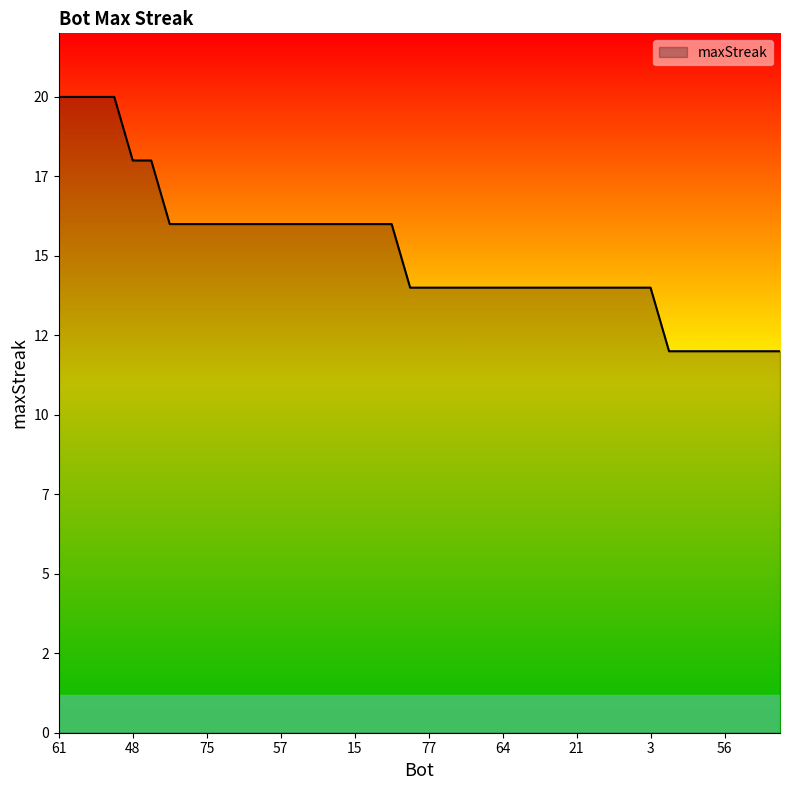

List the labels in order of value, smallest first.

78, 72, 63, 56, 55, 54, 53, 85, 77, 70, 68, 65, 64, 38, 36, 29, 21, 20, 12, 5, 3, 81, 80, 75, 74, 69, 66, 57, 37, 35, 28, 15, 10, 2, 48, 18, 61, 44, 43, 27